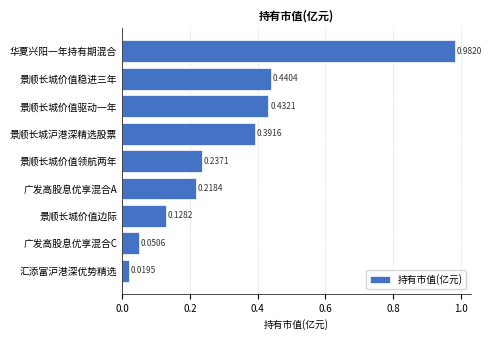

List the labels in order of value, largest first.

华夏兴阳一年持有期混合, 景顺长城价值稳进三年, 景顺长城价值驱动一年, 景顺长城沪港深精选股票, 景顺长城价值领航两年, 广发高股息优享混合A, 景顺长城价值边际, 广发高股息优享混合C, 汇添富沪港深优势精选